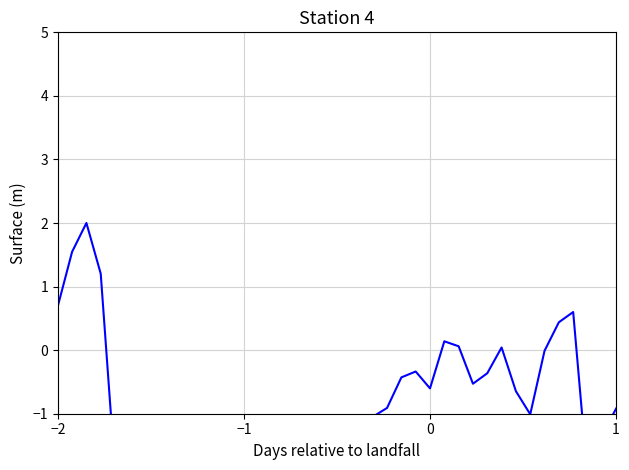

What is the smallest value displayed?

-2.2